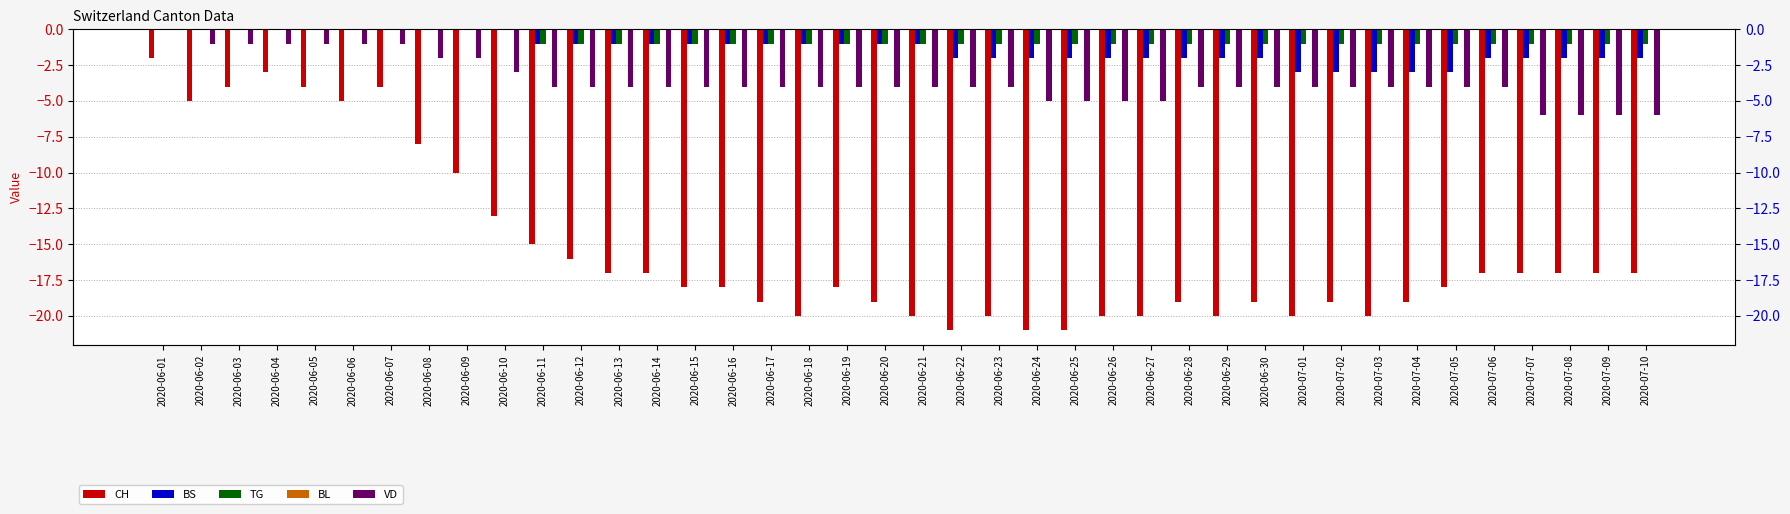

List the labels in order of BL value, smallest first.

2020-06-01, 2020-06-02, 2020-06-03, 2020-06-04, 2020-06-05, 2020-06-06, 2020-06-07, 2020-06-08, 2020-06-09, 2020-06-10, 2020-06-11, 2020-06-12, 2020-06-13, 2020-06-14, 2020-06-15, 2020-06-16, 2020-06-17, 2020-06-18, 2020-06-19, 2020-06-20, 2020-06-21, 2020-06-22, 2020-06-23, 2020-06-24, 2020-06-25, 2020-06-26, 2020-06-27, 2020-06-28, 2020-06-29, 2020-06-30, 2020-07-01, 2020-07-02, 2020-07-03, 2020-07-04, 2020-07-05, 2020-07-06, 2020-07-07, 2020-07-08, 2020-07-09, 2020-07-10